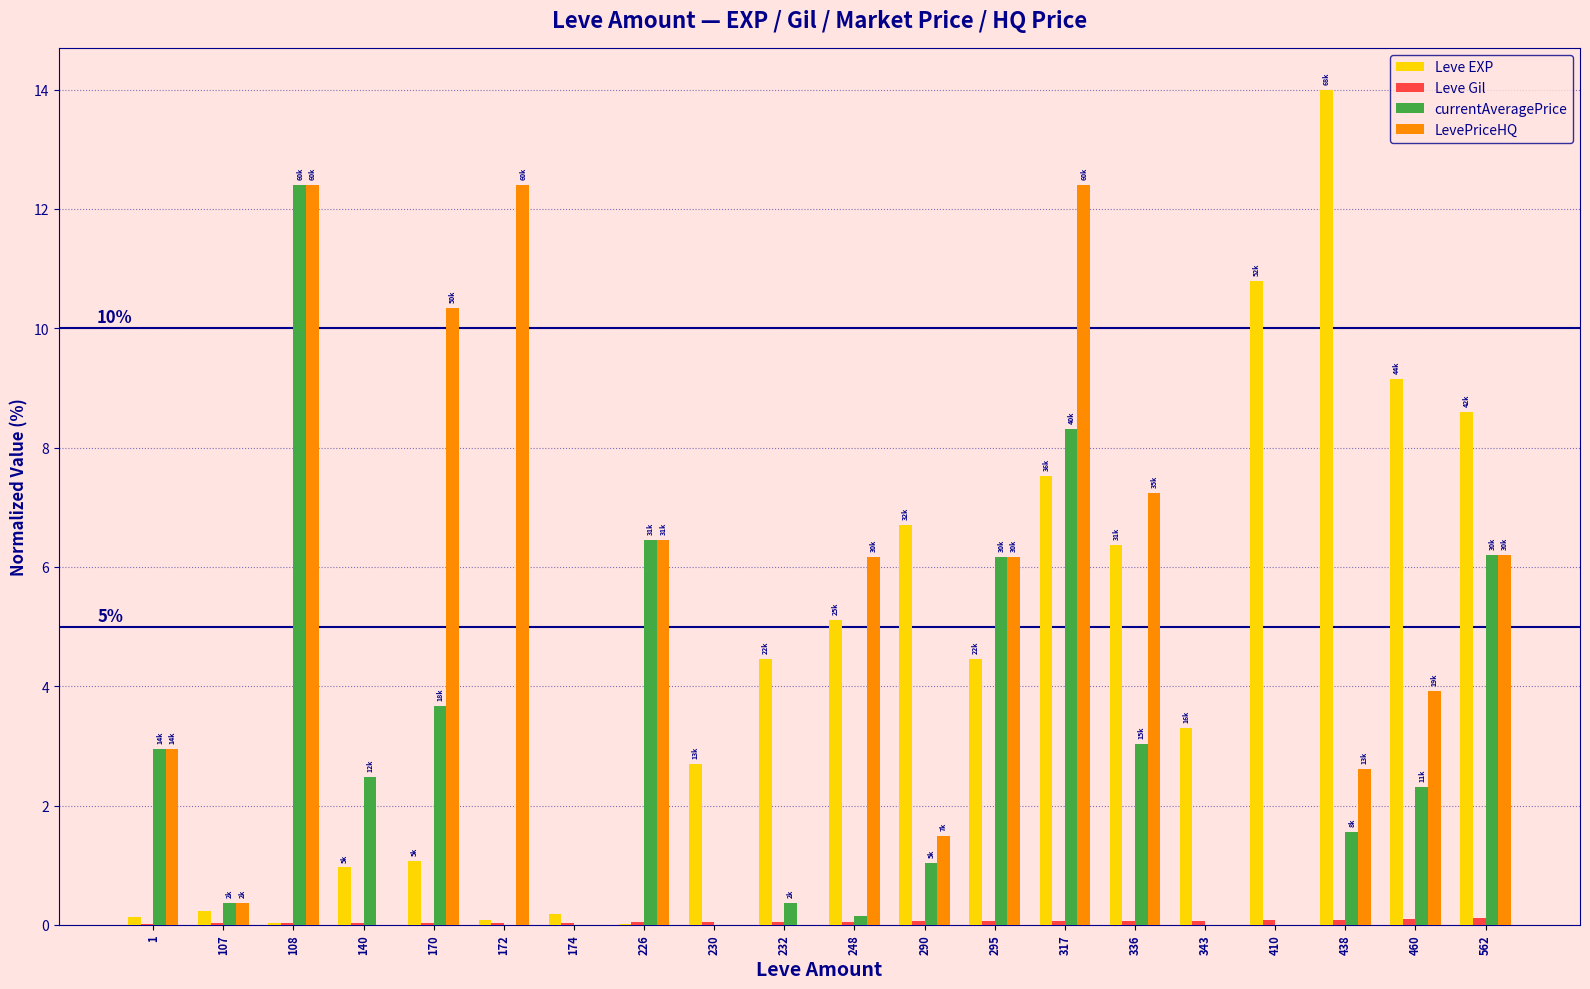

What is the sum of all LevePriceHQ values?

91.1